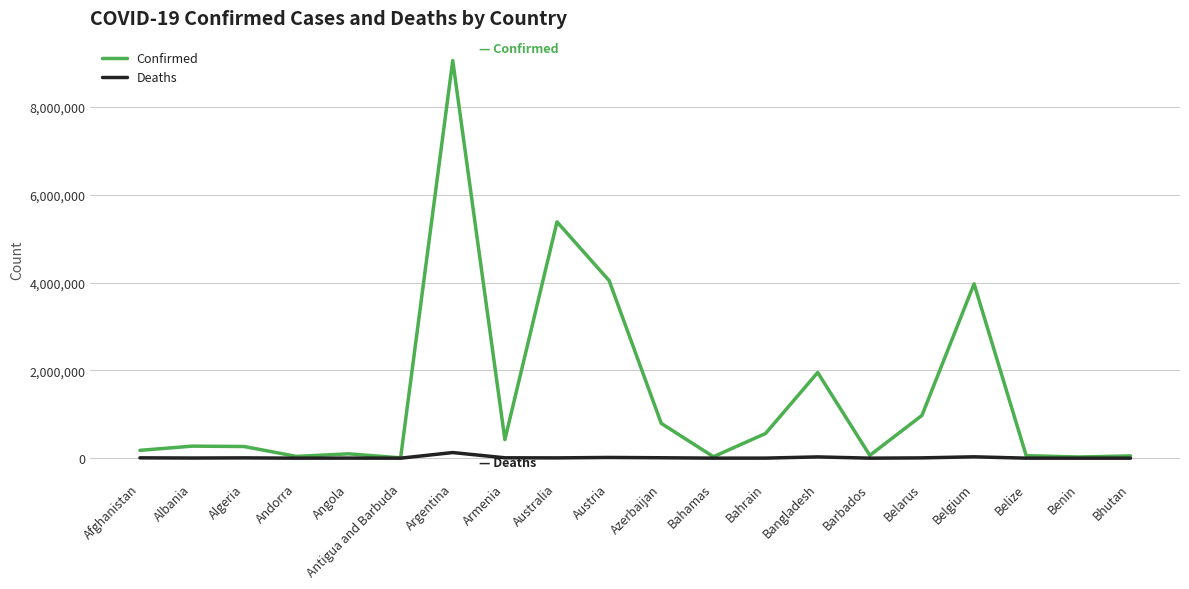

Which series has the largest total across all categories?

Confirmed